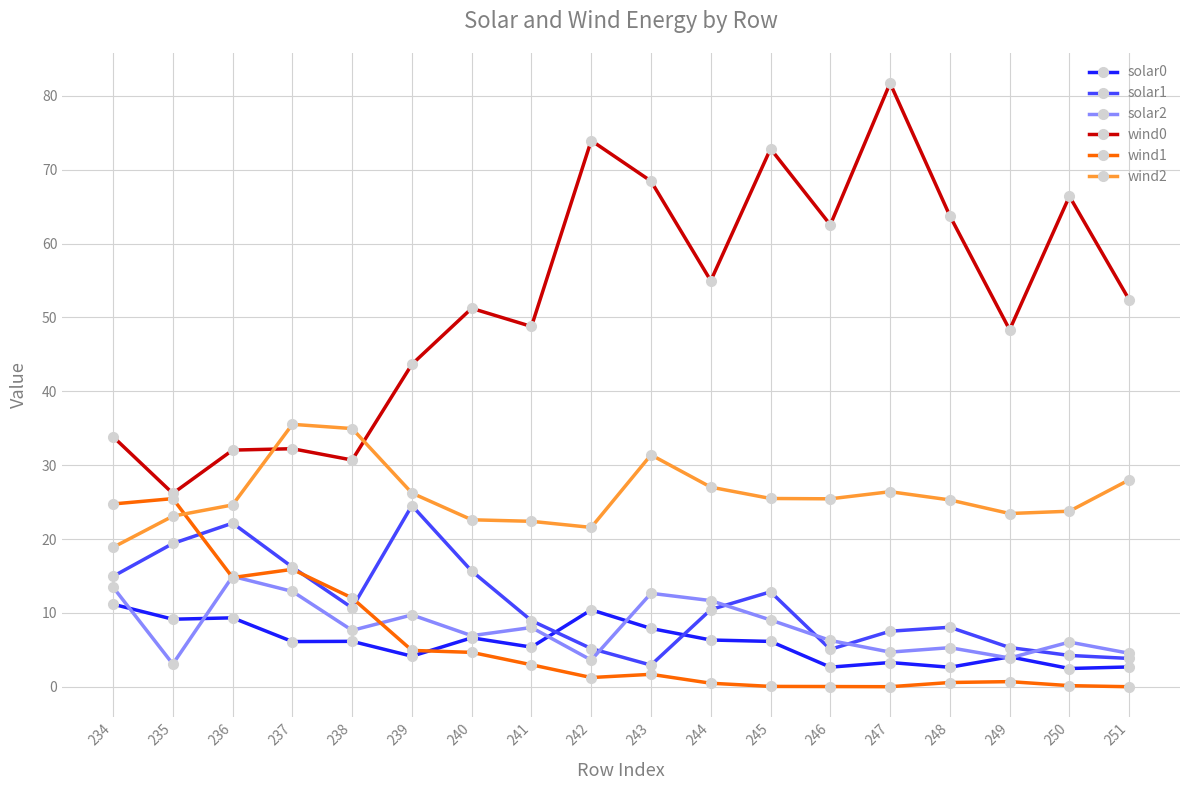

True or false: solar2 has more than 1 points higher than both neighbors.

True